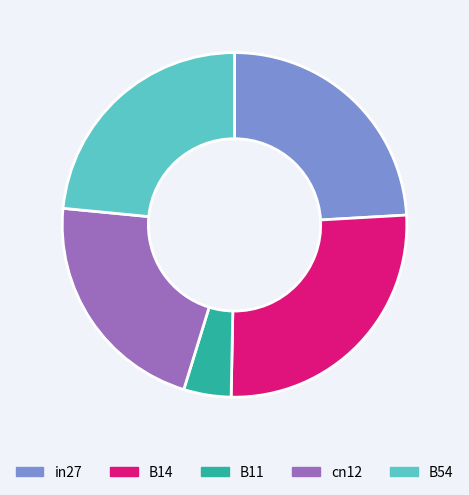

Combined, do B14 and B11 account for over 50%?

No